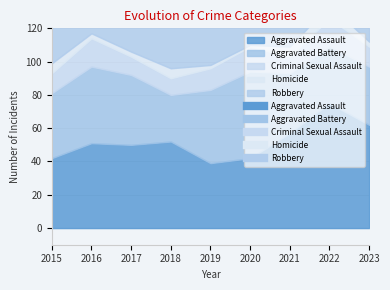

Read the Criminal Sexual Assault value at 2023.

12